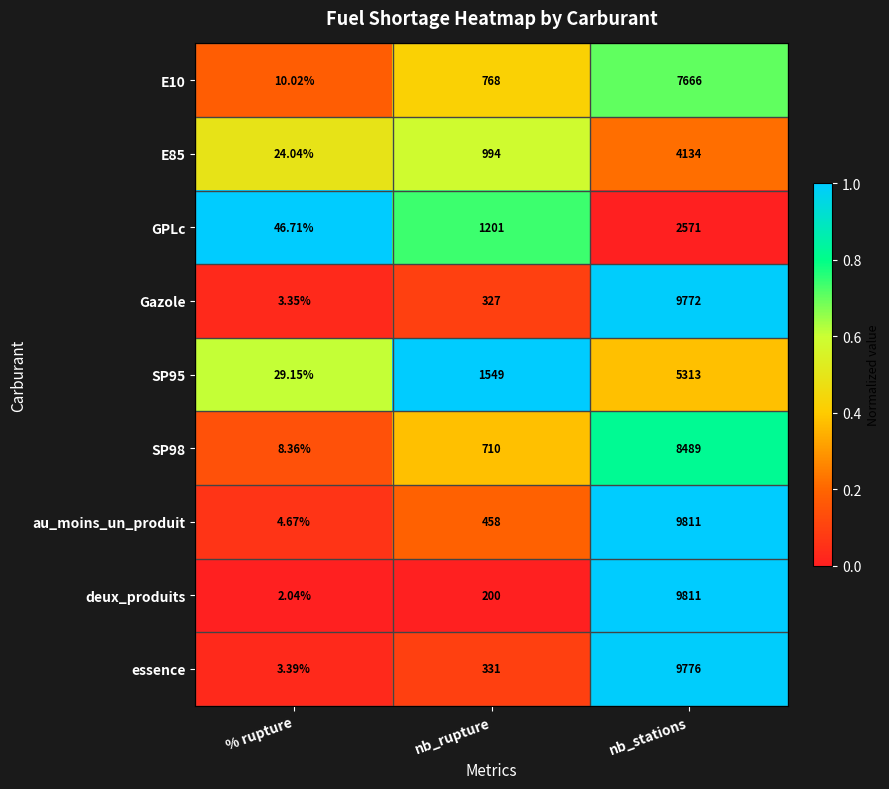

At which label is E10 closest to 3838?

nb_rupture